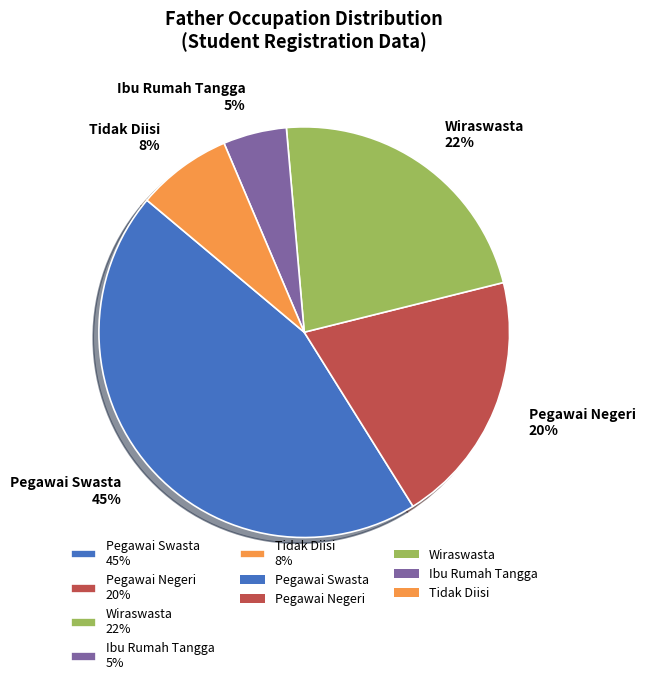

Between Pegawai Negeri 20% and Pegawai Swasta 45%, which is larger?

Pegawai Swasta 45%